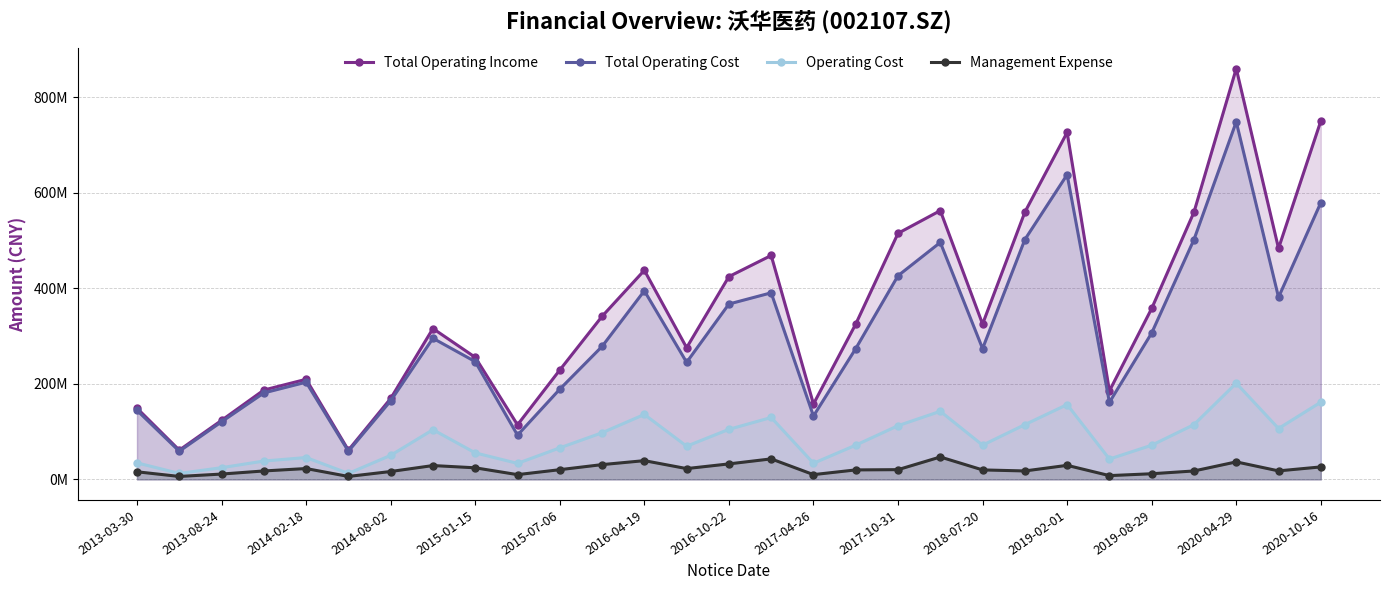

What are all the series names shown in the legend?

Total Operating Income, Total Operating Cost, Operating Cost, Management Expense